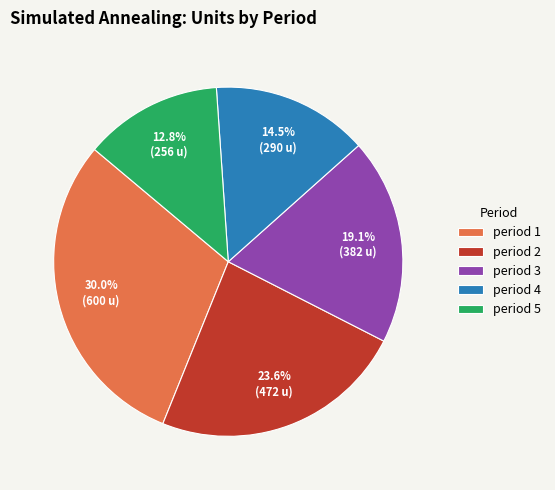

Is there a majority slice in this chart?

No